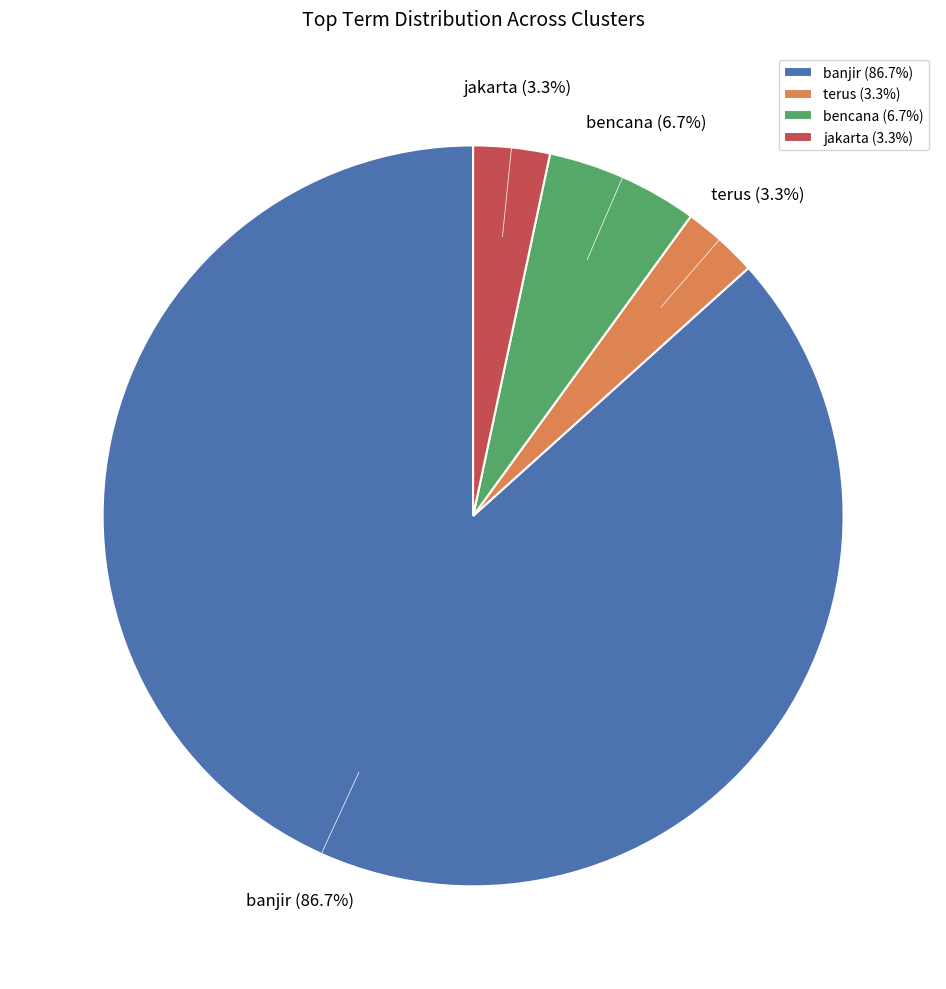

How many slices are in this pie chart?

4